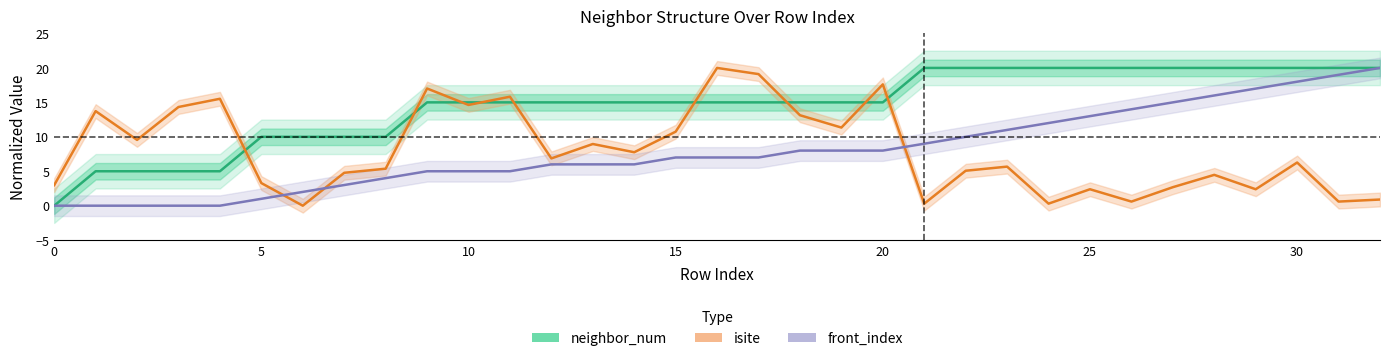

The value of front_index at 10 is 5.0. True or false?

True